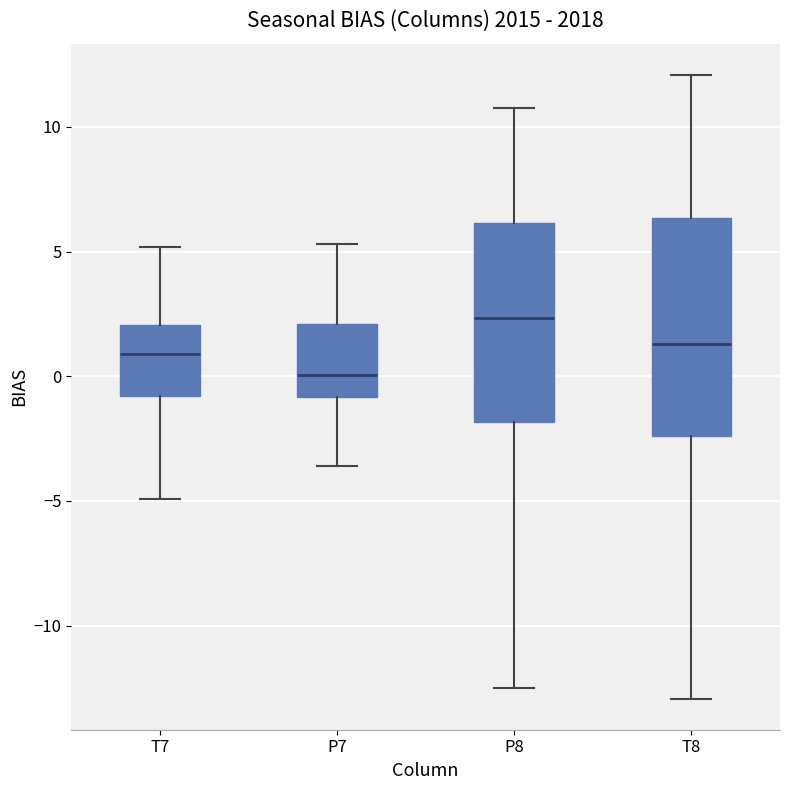

Which box's median line is the highest?

P8